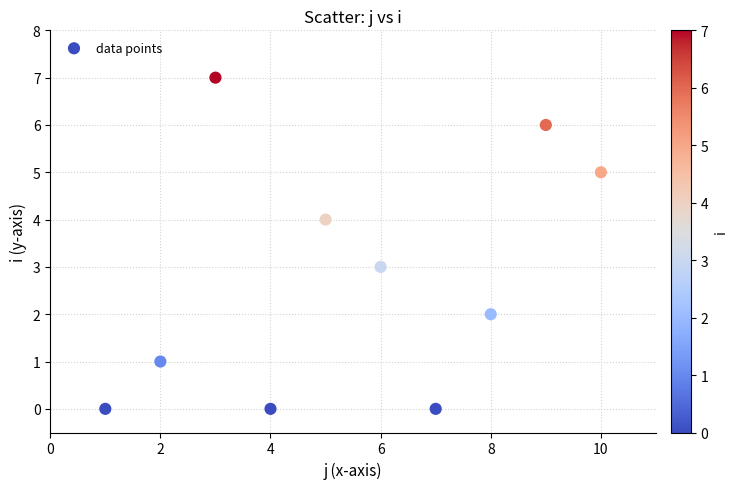

What is the range of X values (max minus min)?

9